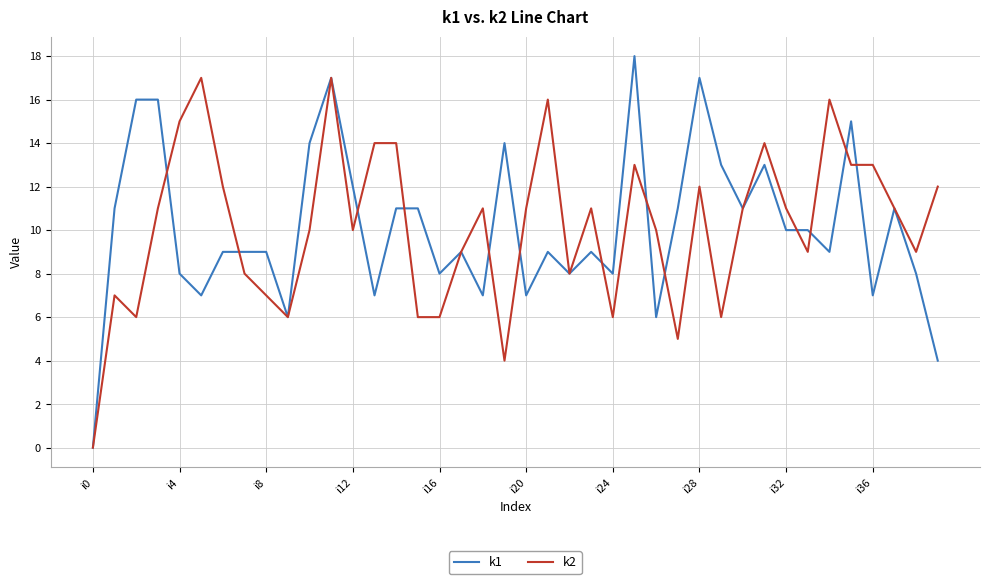

Which series has the widest spread of values?

k1